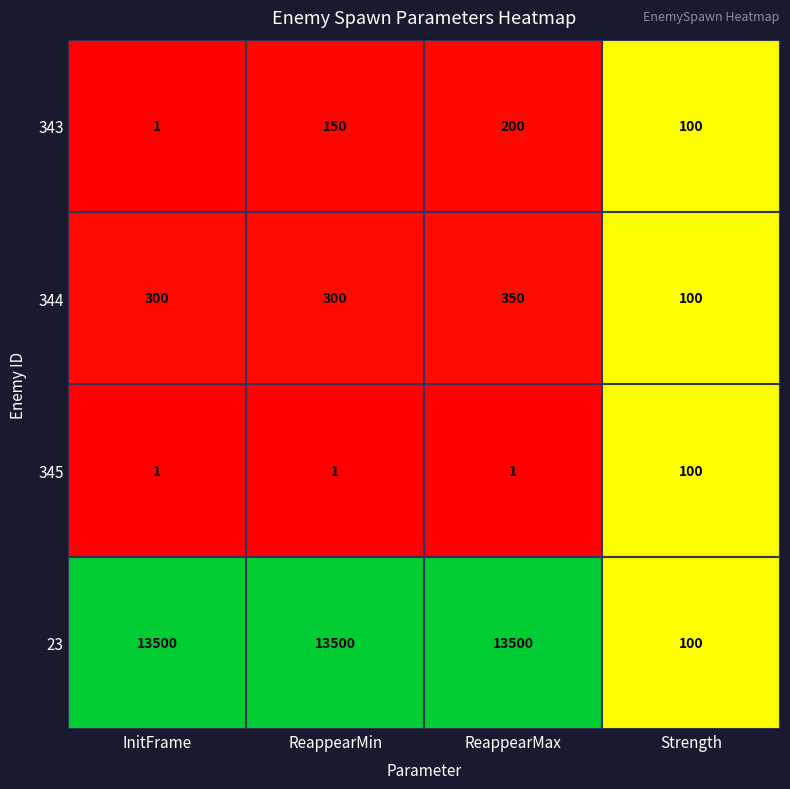

The 344 series shows 100 at Strength. True or false?

True